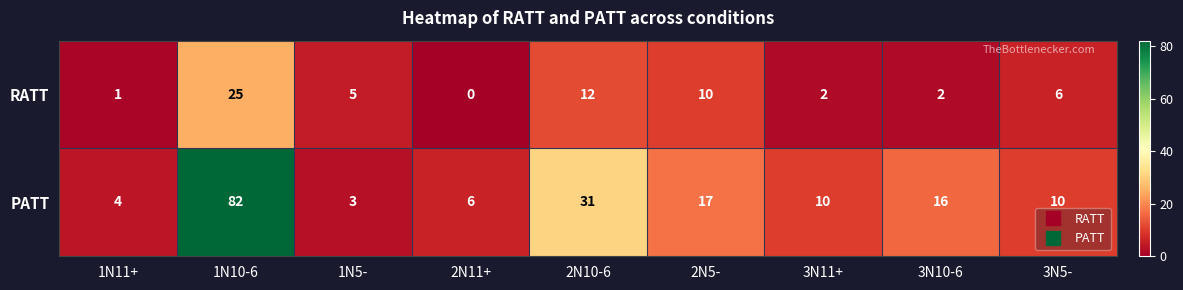

Is it true that PATT equals 6 at 2N11+?

True